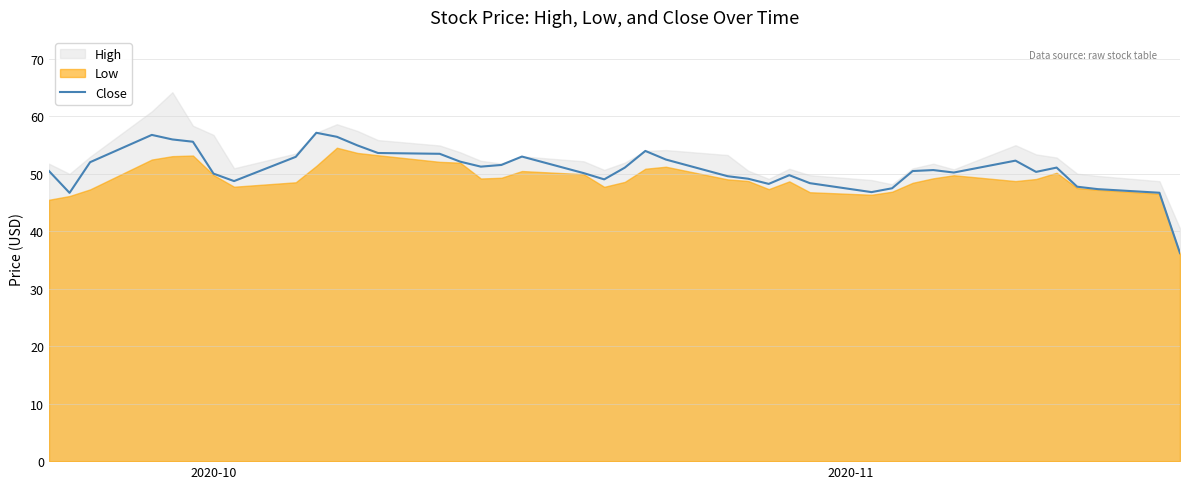

What is the highest value of the Close series?

57.2